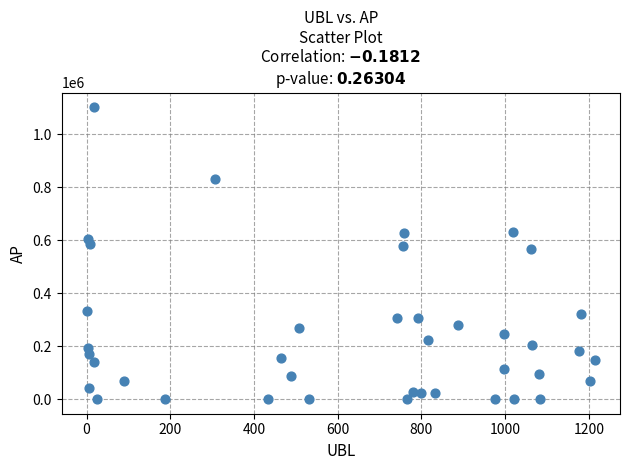

What Y value in the scatter plot is closest to 551053?

566039